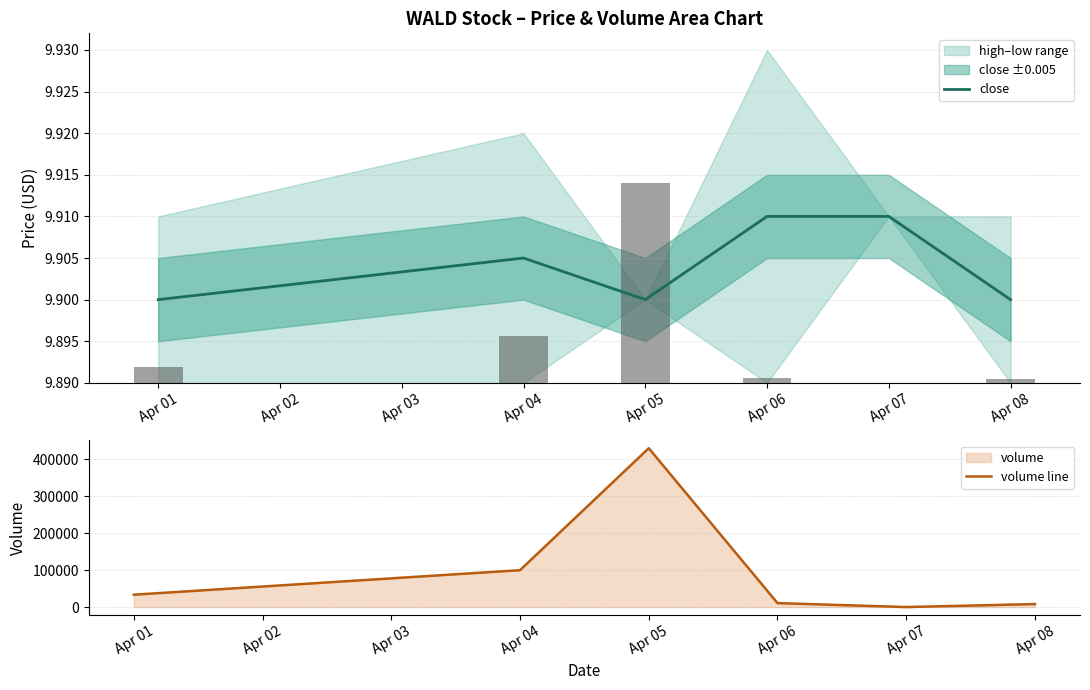

True or false: close has a value of 9.9 at Apr 01.

True